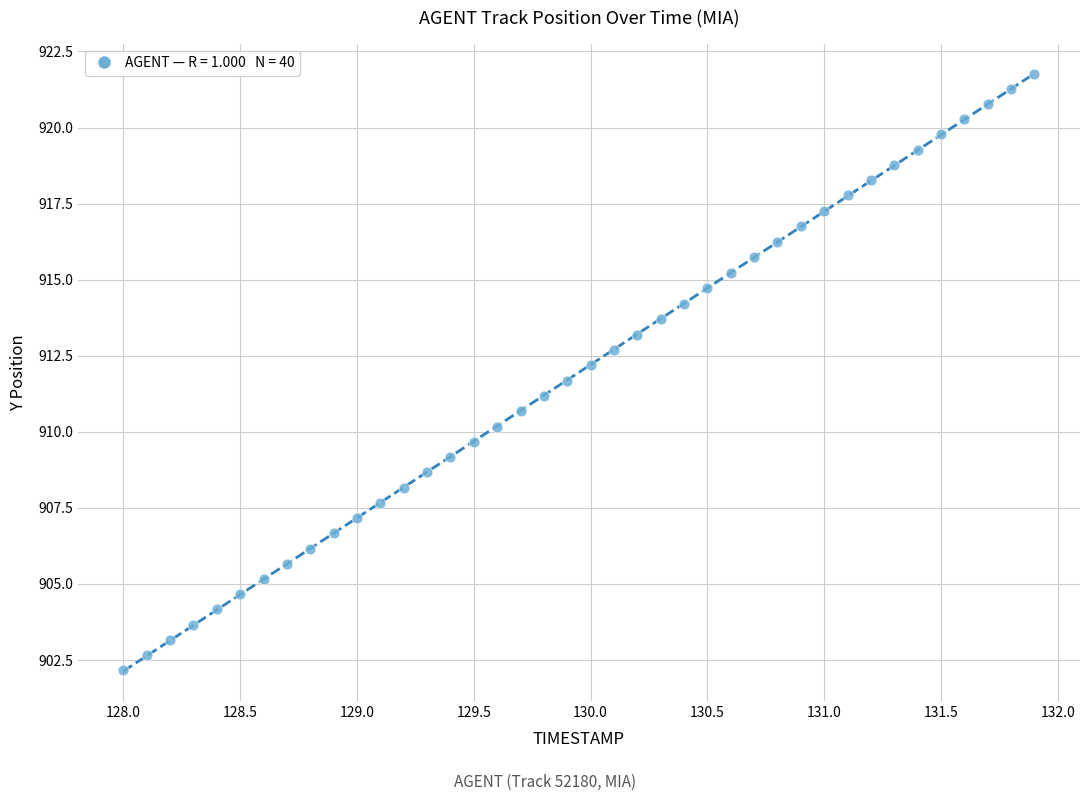

What is the range of X values (max minus min)?

3.9